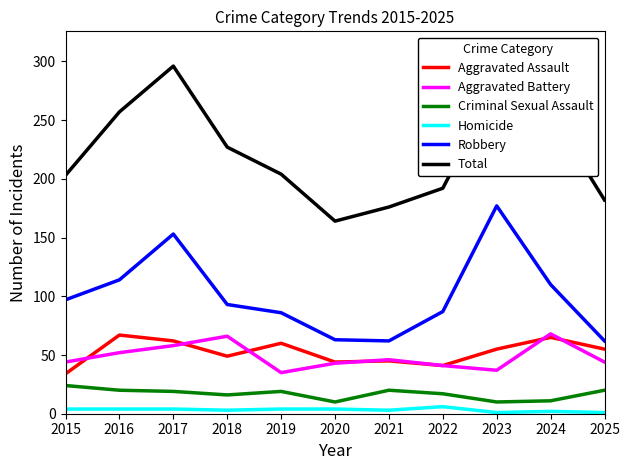

Rank the series at 2015 from highest to lowest value.

Total, Robbery, Aggravated Battery, Aggravated Assault, Criminal Sexual Assault, Homicide